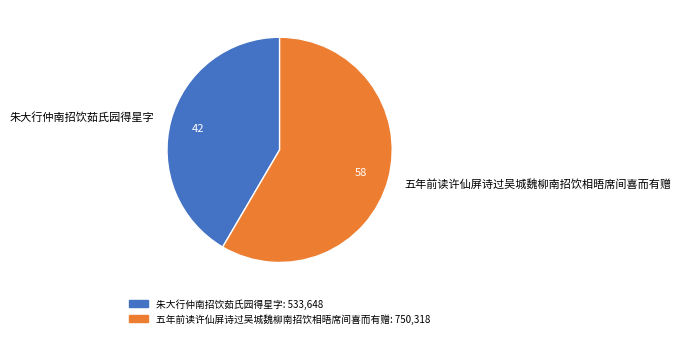

Is 五年前读许仙屏诗过吴城魏柳南招饮相晤席间喜而有赠 the majority of the pie?

Yes